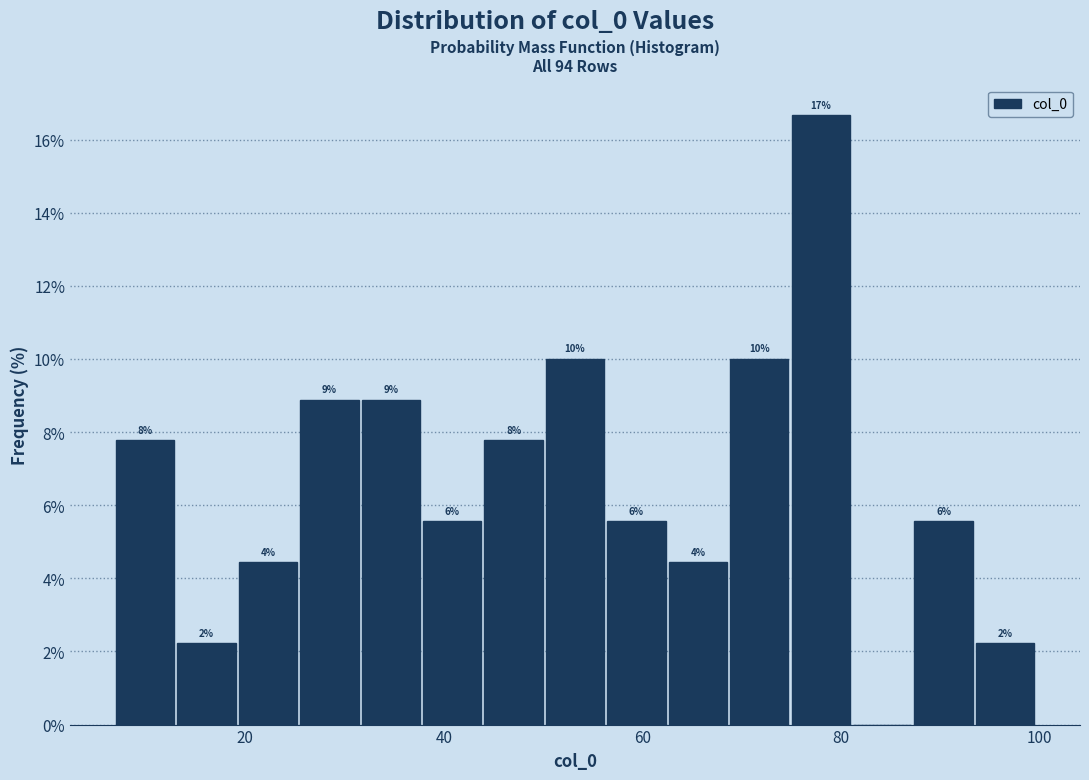

Read against the x-axis, roughly where is the centre of the tallest bar?

78